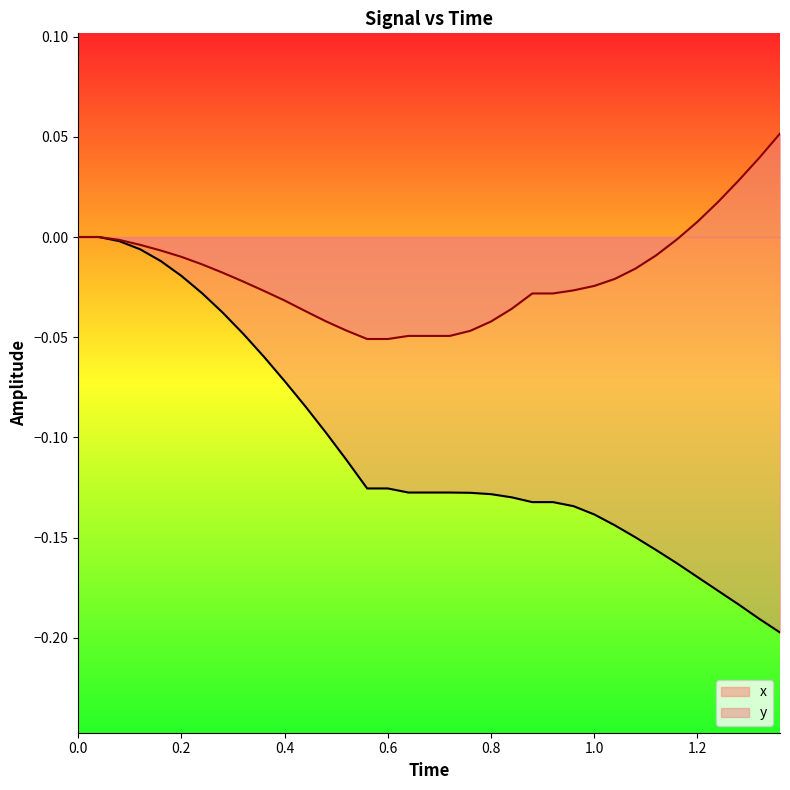

Does the chart display data point markers on the line(s)?

No